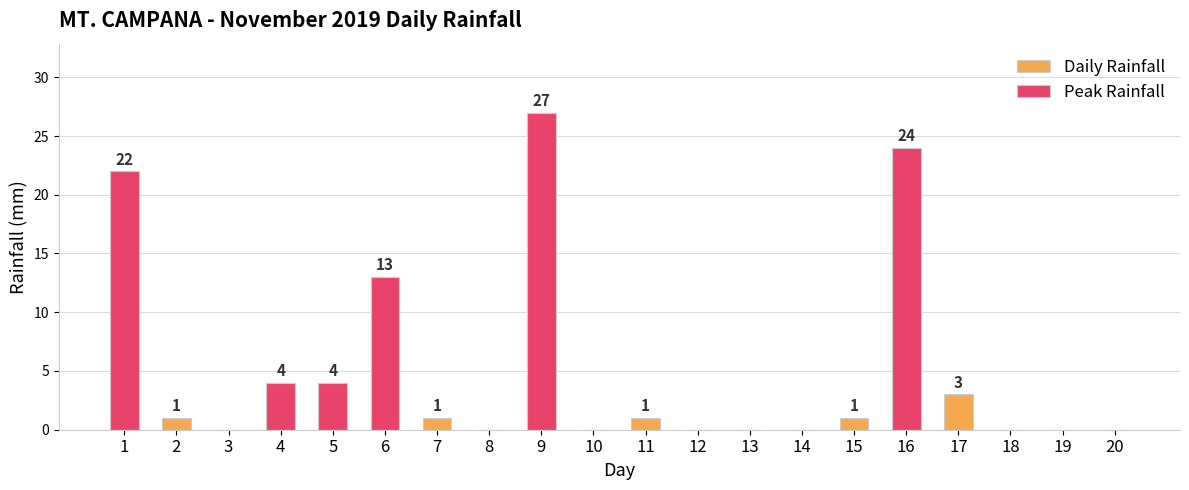

How many bars are there in total?

20